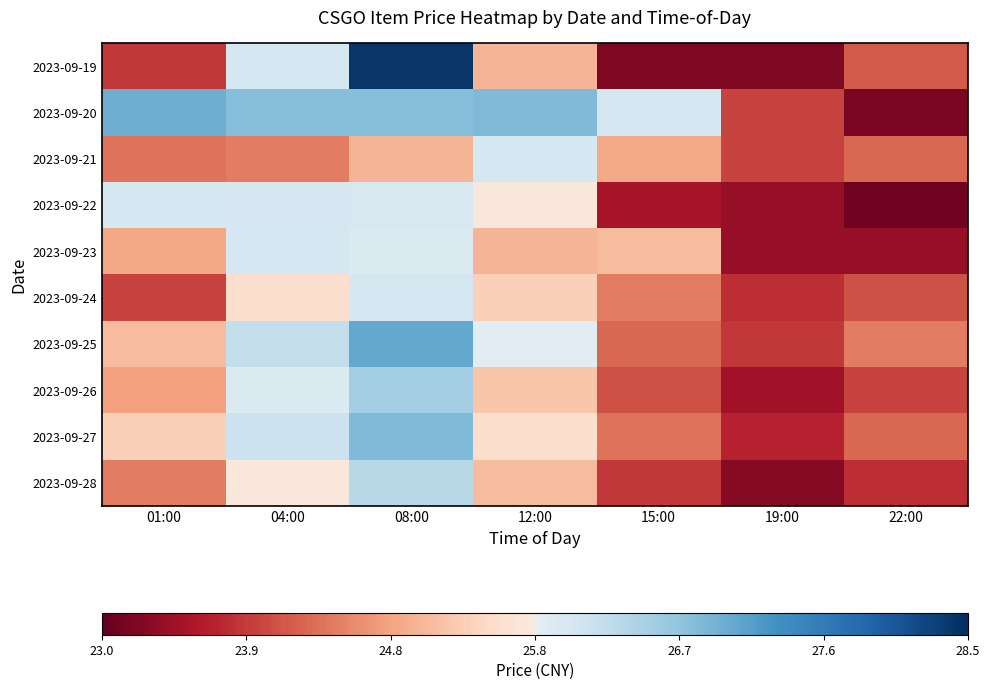

At which category is the sum across all series the highest?

08:00